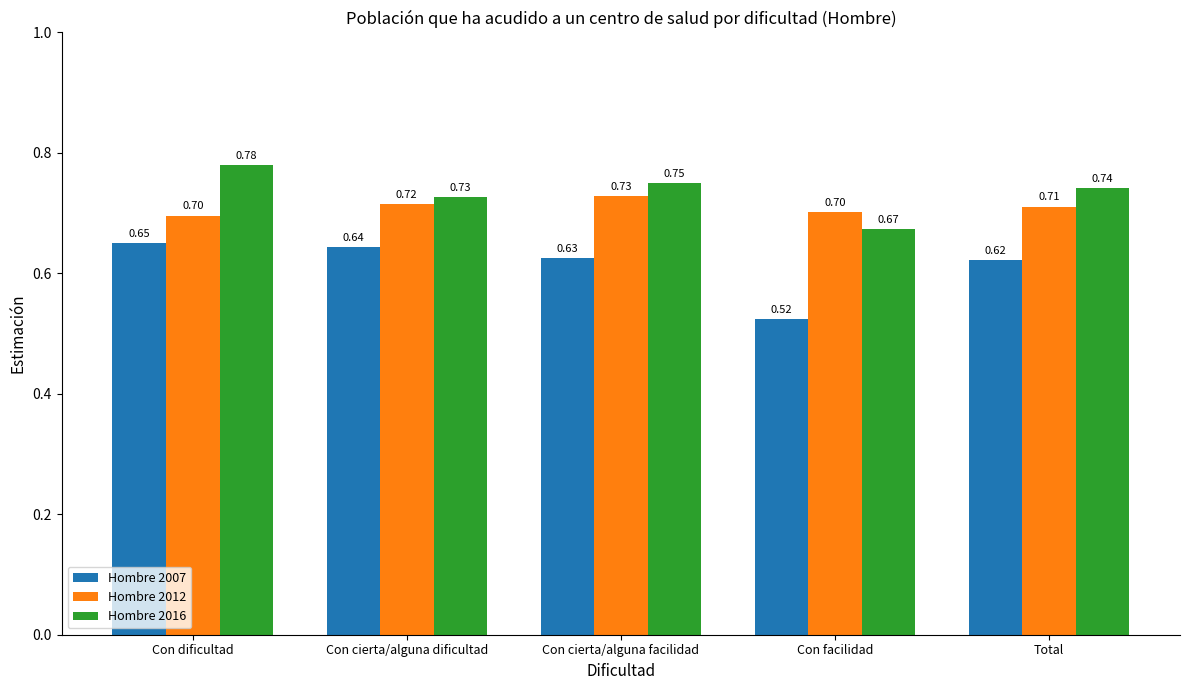

List the series in order of their overall mean, lowest first.

Hombre 2007, Hombre 2012, Hombre 2016